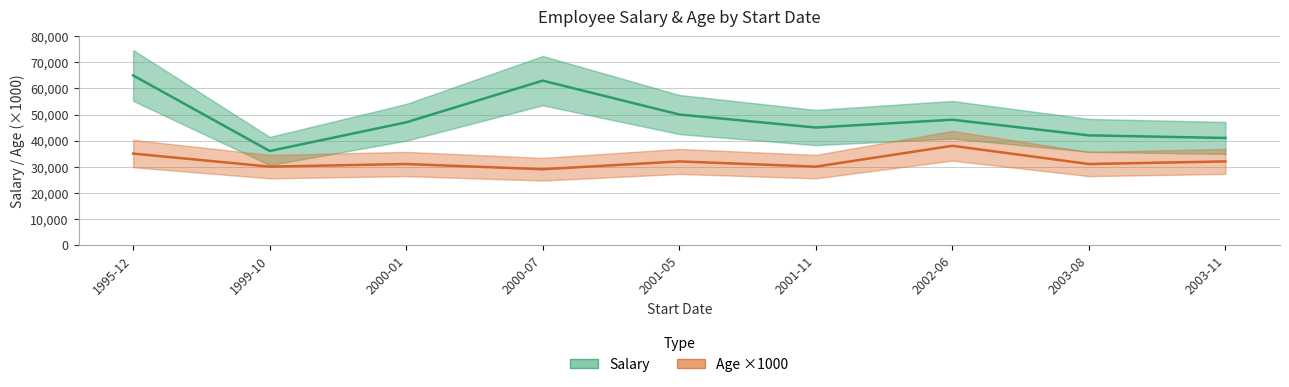

Which series has the largest range (max minus min)?

Salary